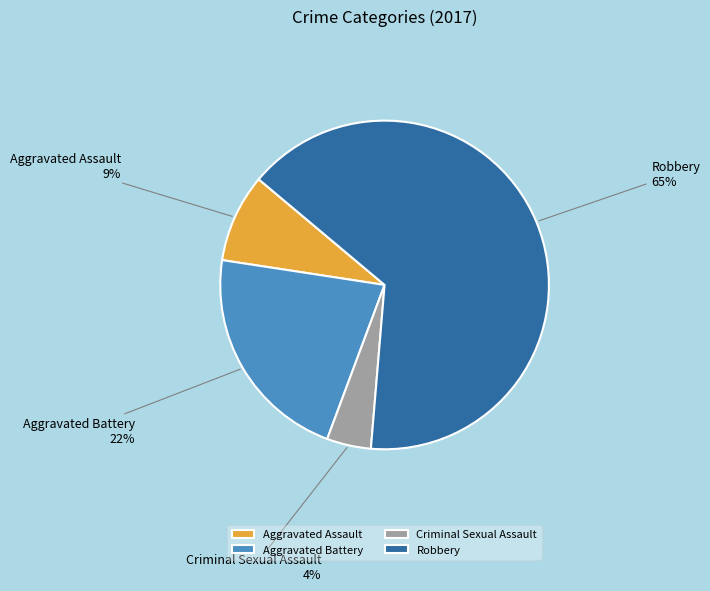

To the nearest percent, what is the difference between the Criminal Sexual Assault and Robbery slice percentages?

61%